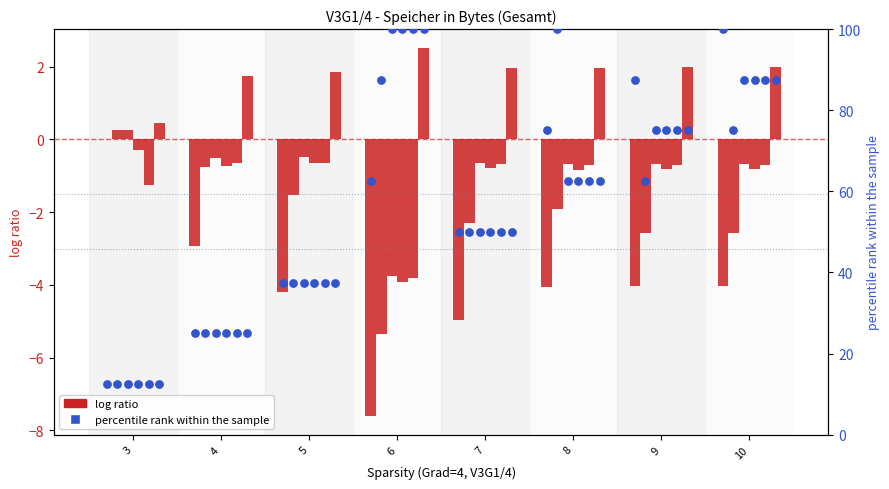

Which series reaches the minimum Y coordinate?

log ratio